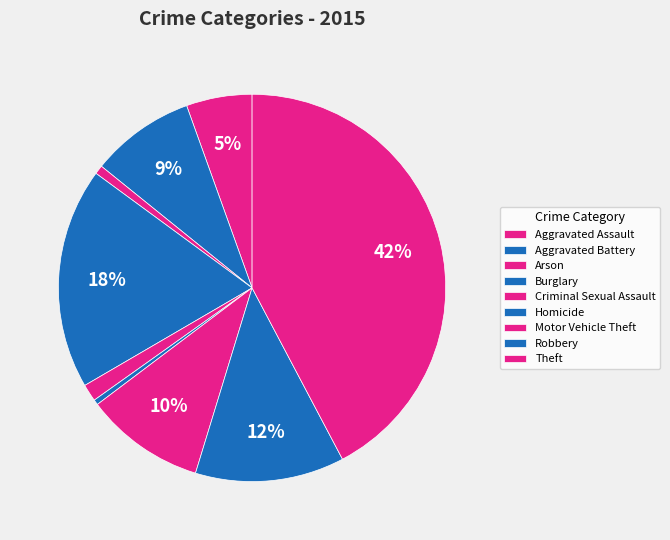

Is it true that Robbery is 12% of the pie?

True